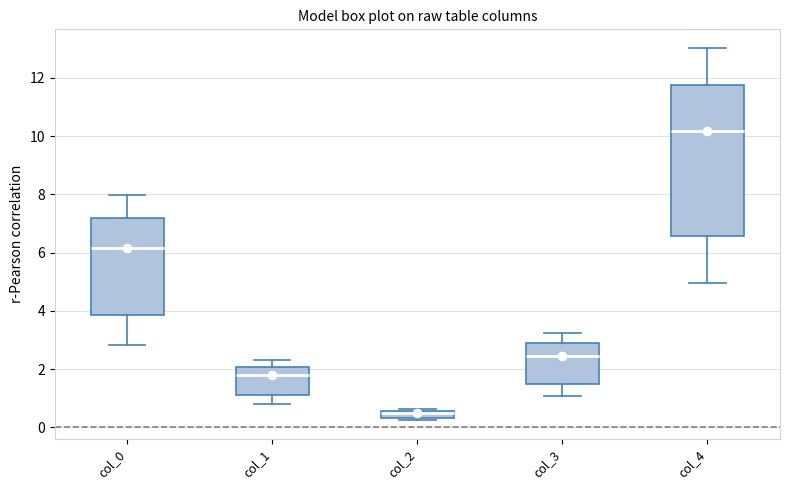

Which box's median line is the highest?

col_4